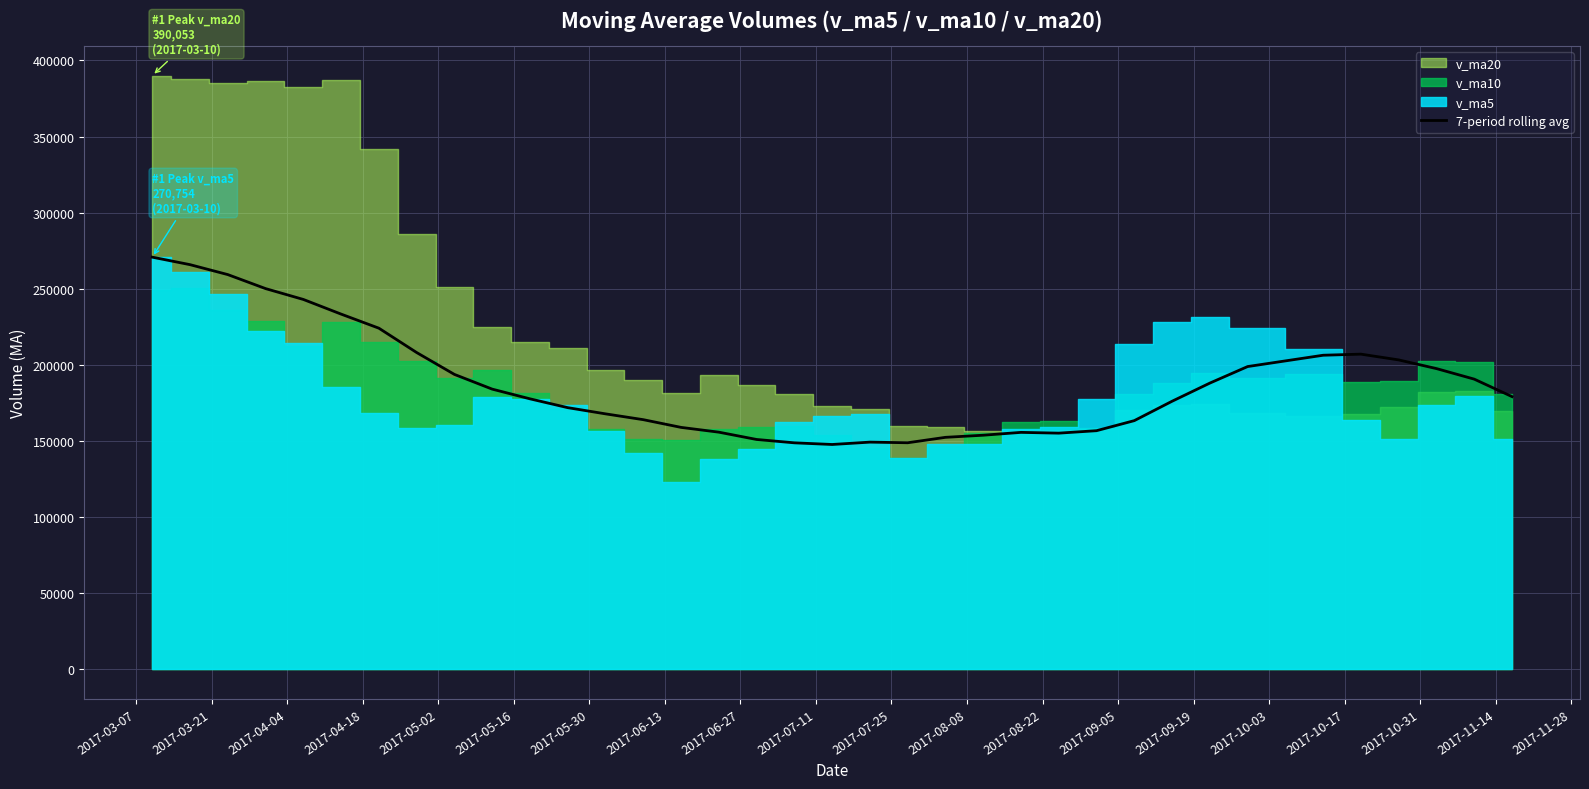

What is the highest value of the 7-period rolling avg series?

270754.4